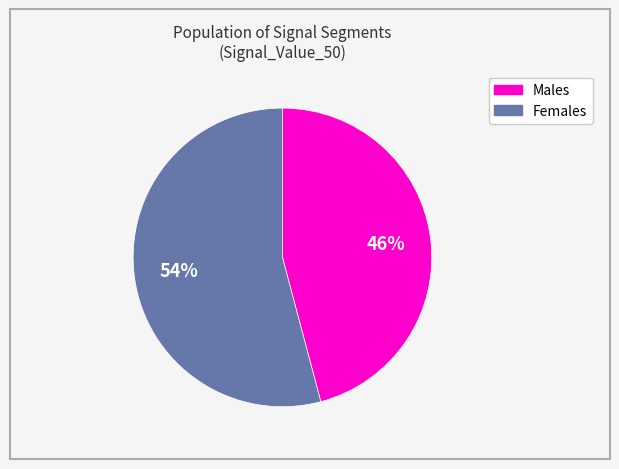

Does any single category account for the majority?

Yes